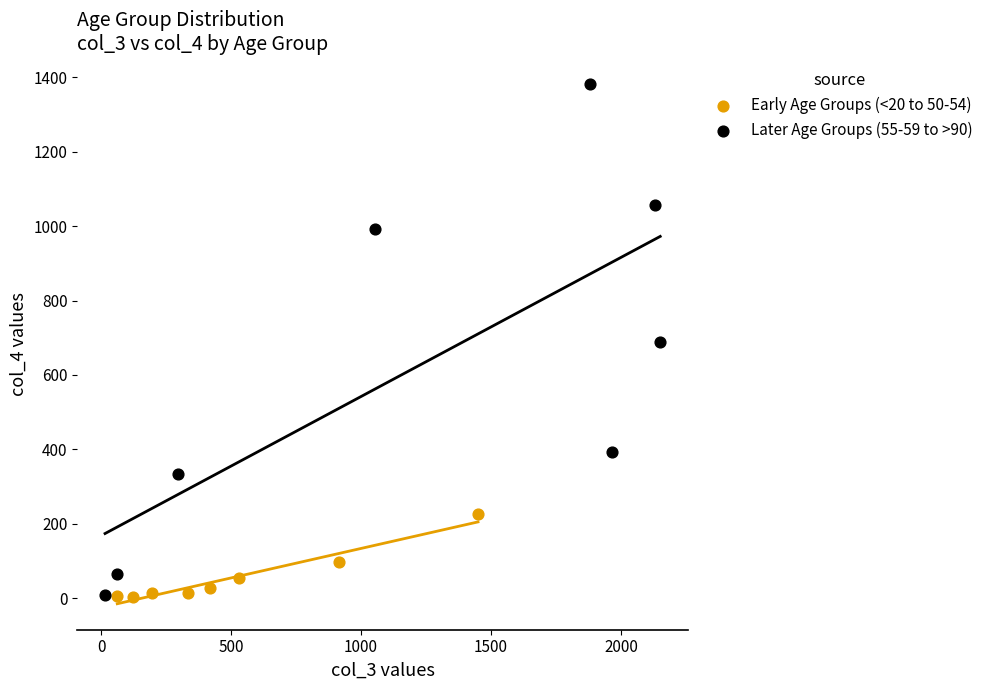

Which series has the largest Y range (max minus min)?

Later Age Groups (55-59 to >90)